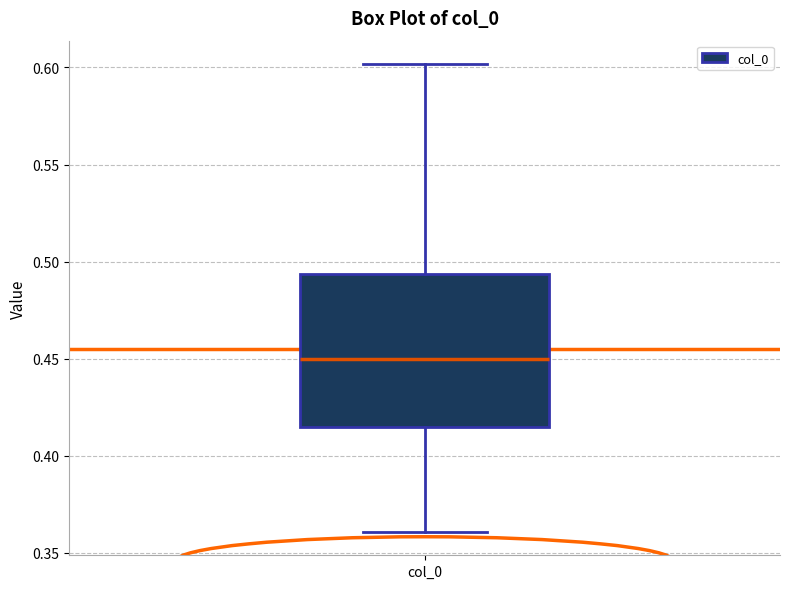

Read this box plot against the y-axis: the position of the median line, the range covered by the box, and the ends of both whiskers. The values are not printed on the chart, so give them approximately, as read against the axis.

median 0.450, box 0.415 to 0.495, whiskers 0.360 to 0.600